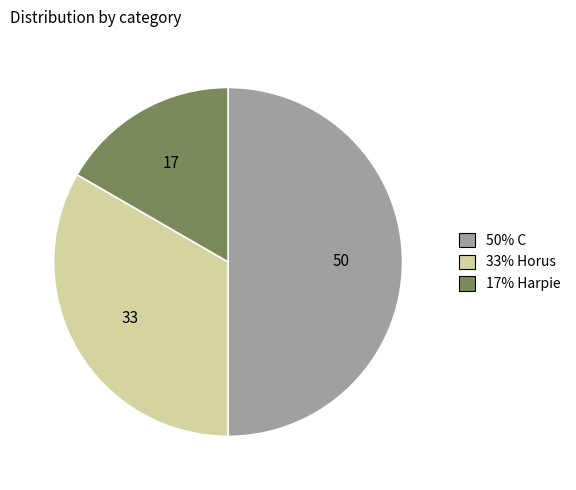

Count the number of slices in the pie.

3